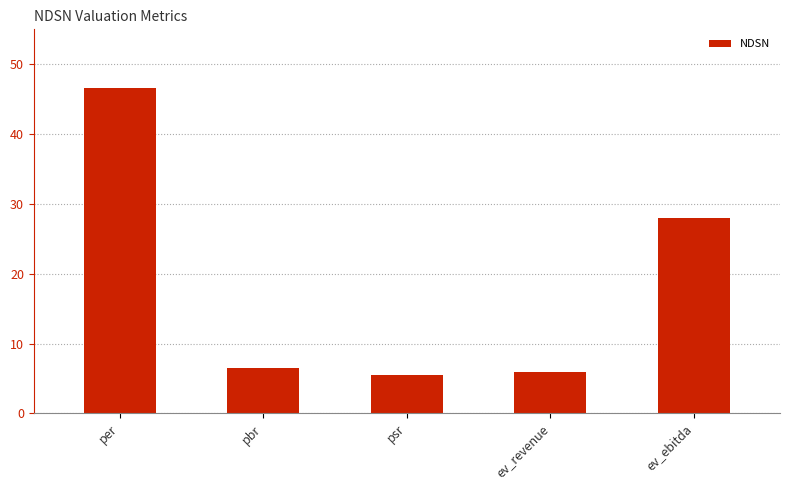

What is the label of the 1st bar from the left?

per